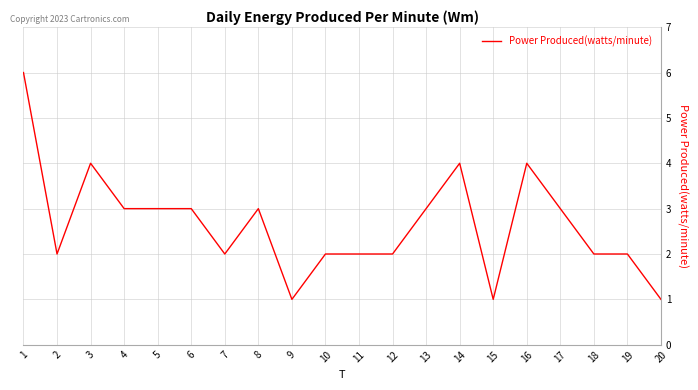

How many lines are shown in the chart?

1